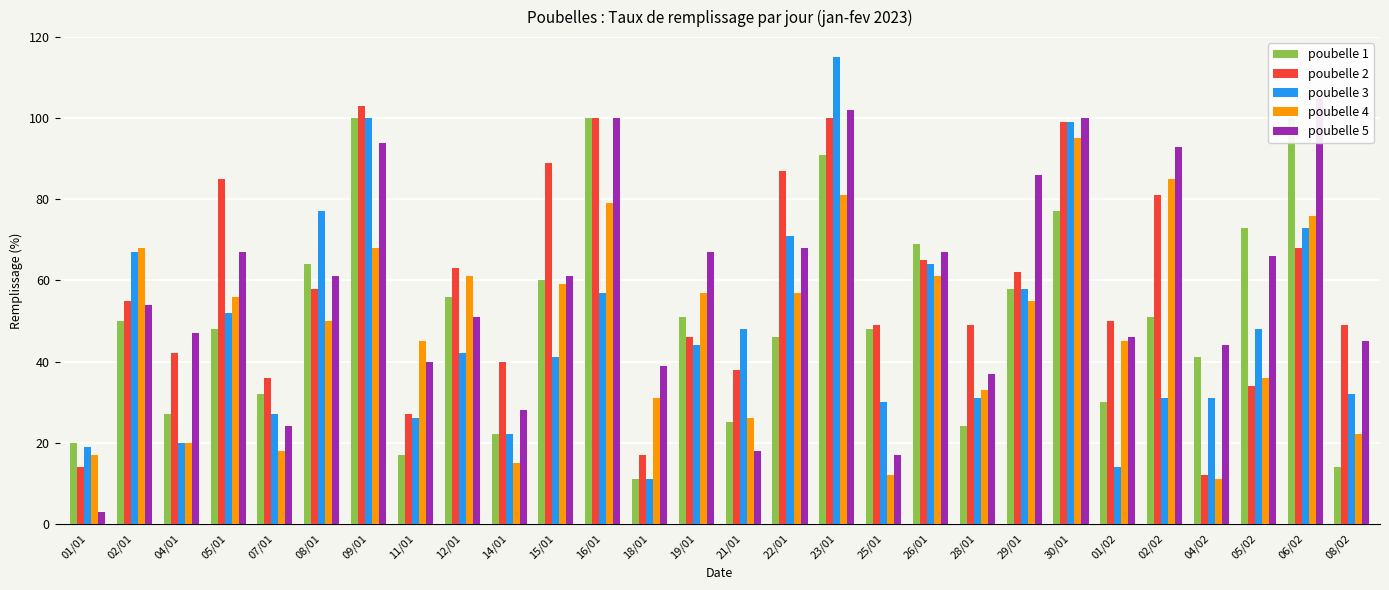

What is the maximum value shown in the chart?

115